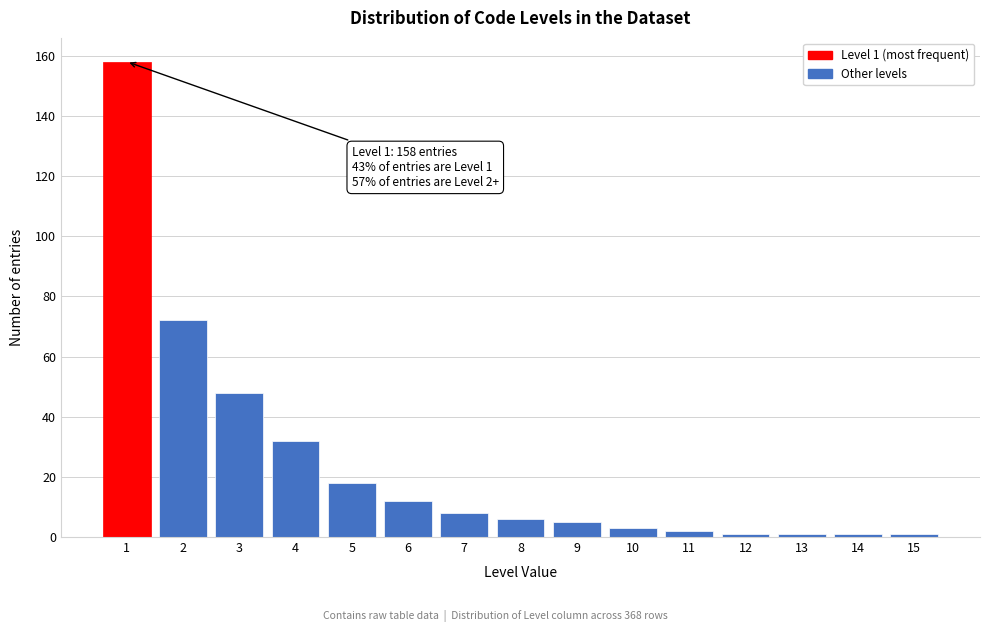

Reading left to right, list all the values displayed in this chart.

158	72	48	32	18	12	8	6	5	3	2	1	1	1	1